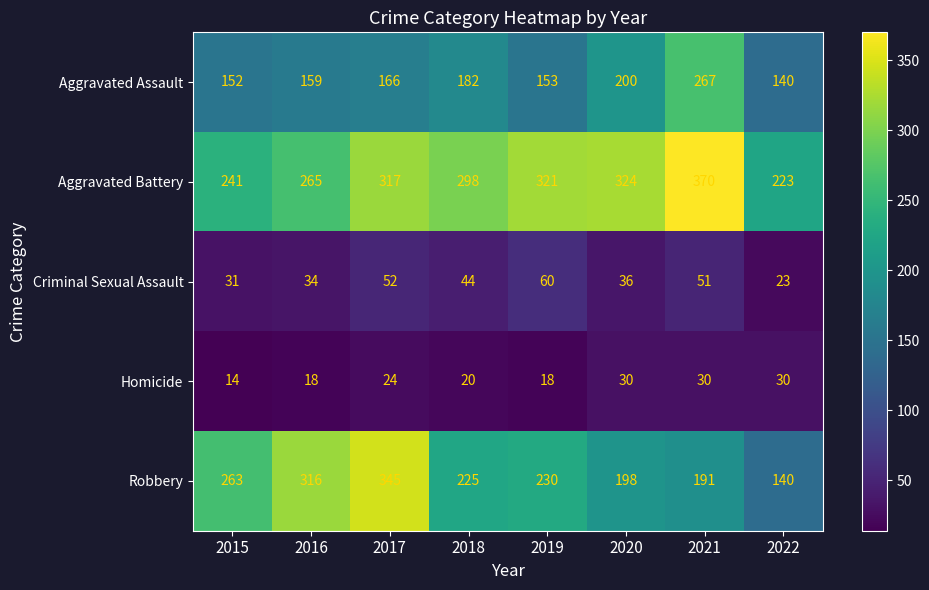

Rank the series at 2016 from lowest to highest value.

Homicide, Criminal Sexual Assault, Aggravated Assault, Aggravated Battery, Robbery